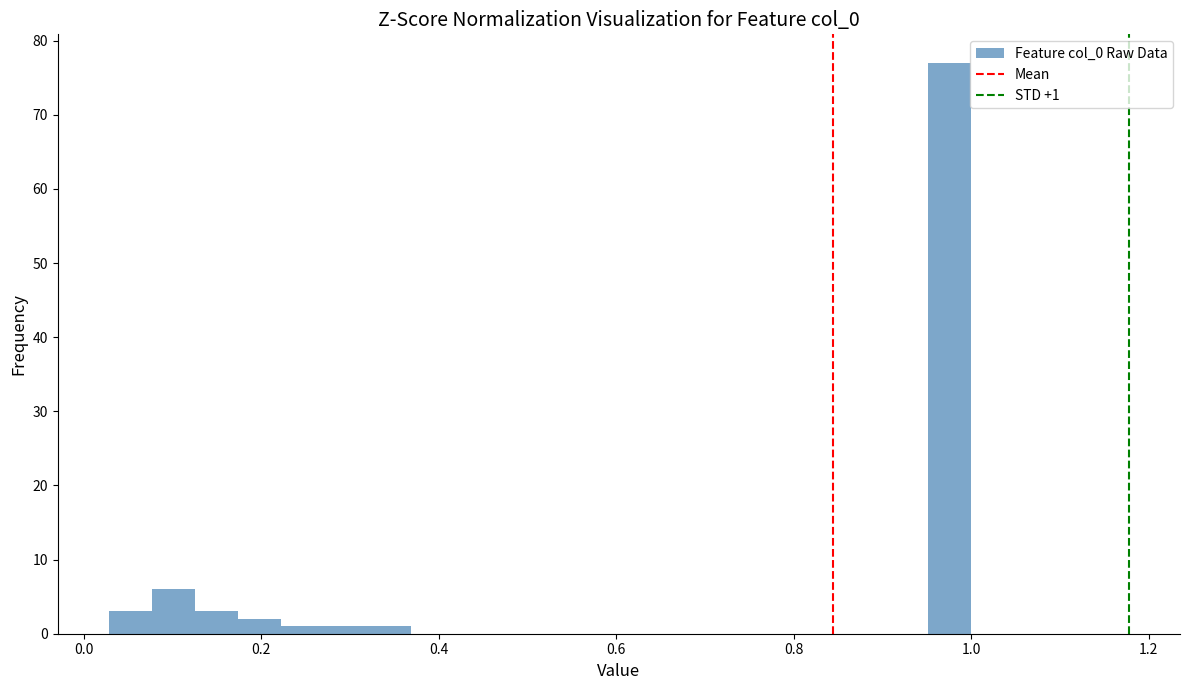

Around what value on the x-axis is the tallest bar? Give the approximate position of its centre, as read against the axis.

0.98